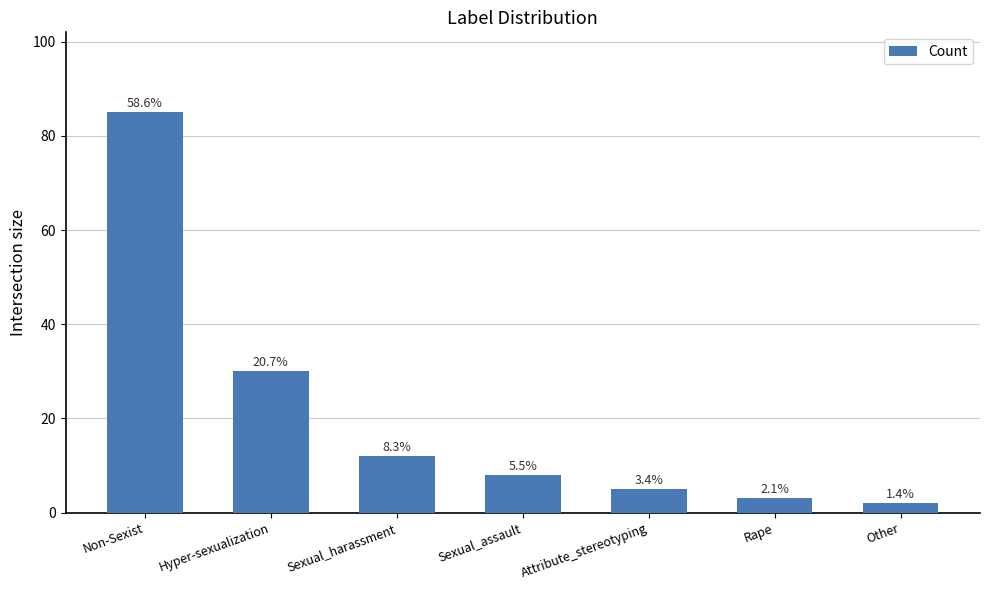

What position from the left is Sexual_assault?

4